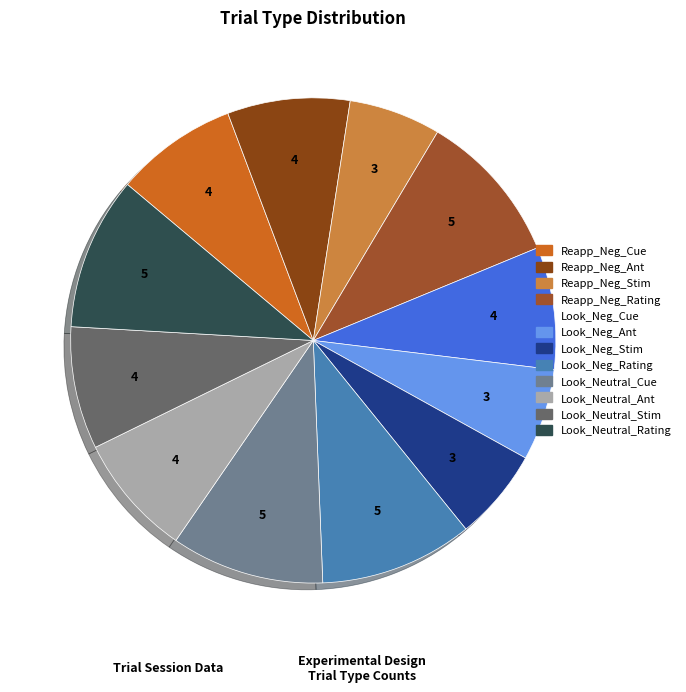

What is the smallest slice in the pie chart?

Reapp_Neg_Stim